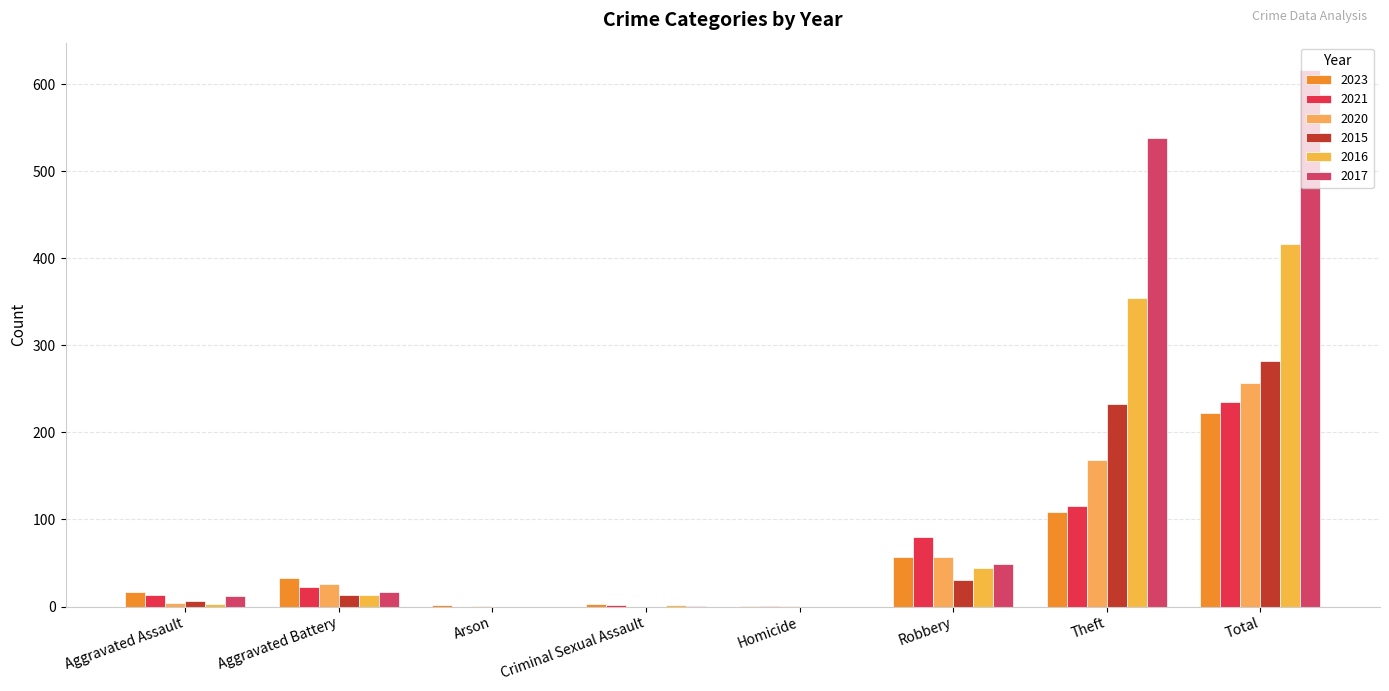

What position from the left is Arson?

3